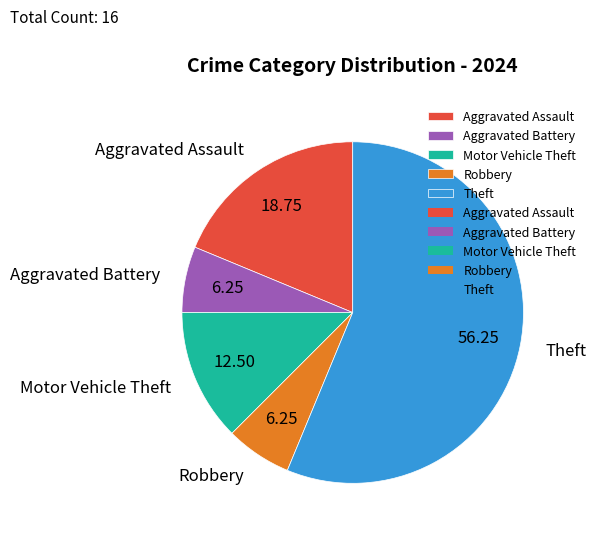

What is the ratio of the value at Theft to the value at Motor Vehicle Theft?

4.5